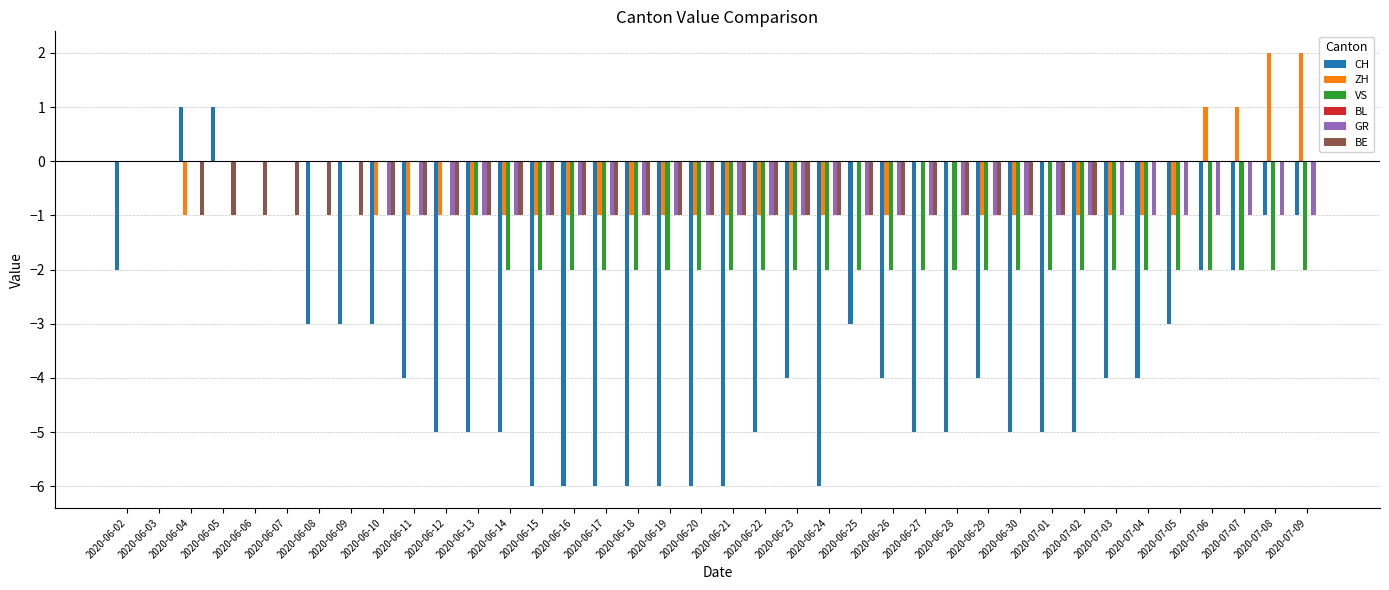

How many groups of bars are there?

38